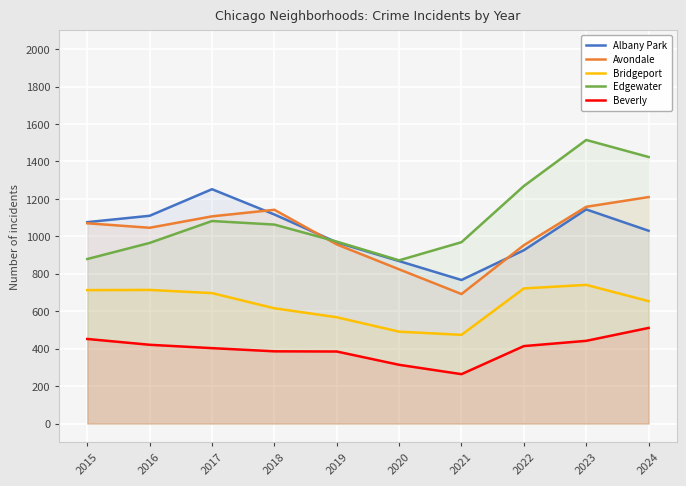

Rank the categories by Beverly value from highest to lowest.

2024, 2015, 2023, 2016, 2022, 2017, 2018, 2019, 2020, 2021